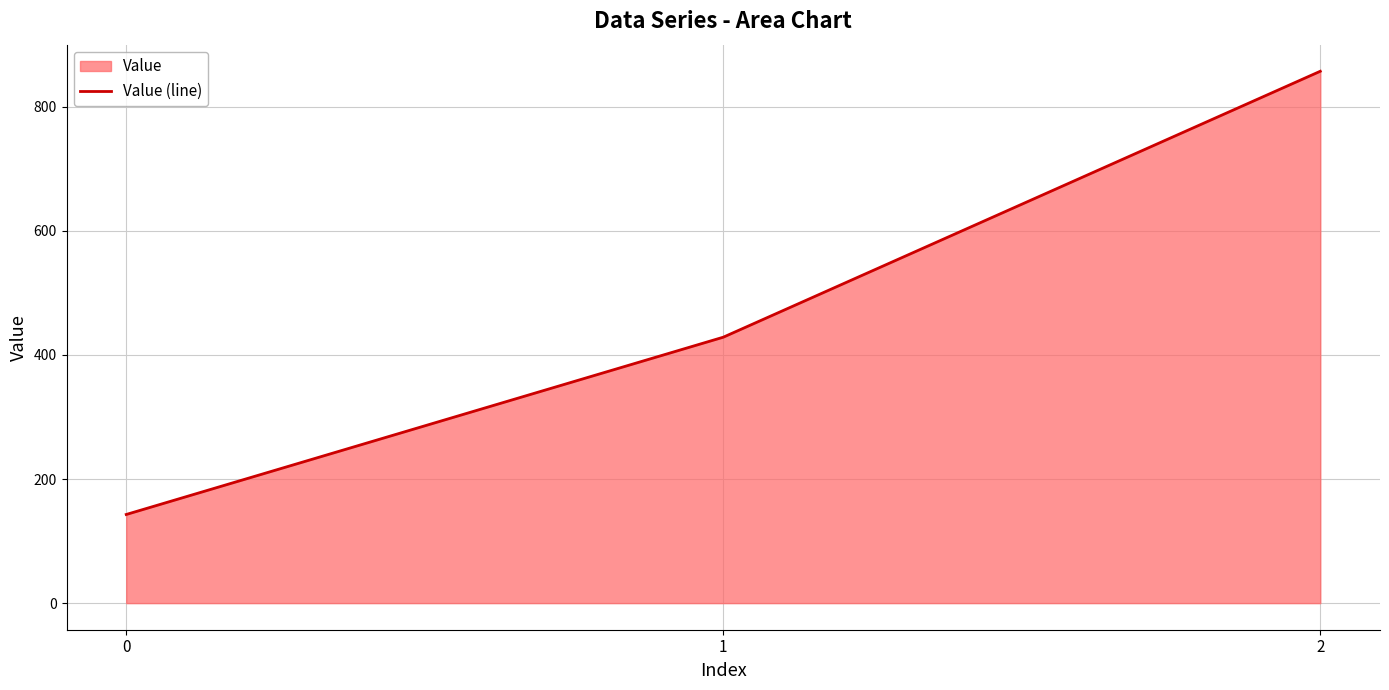

Rank the categories by value from highest to lowest.

2, 1, 0